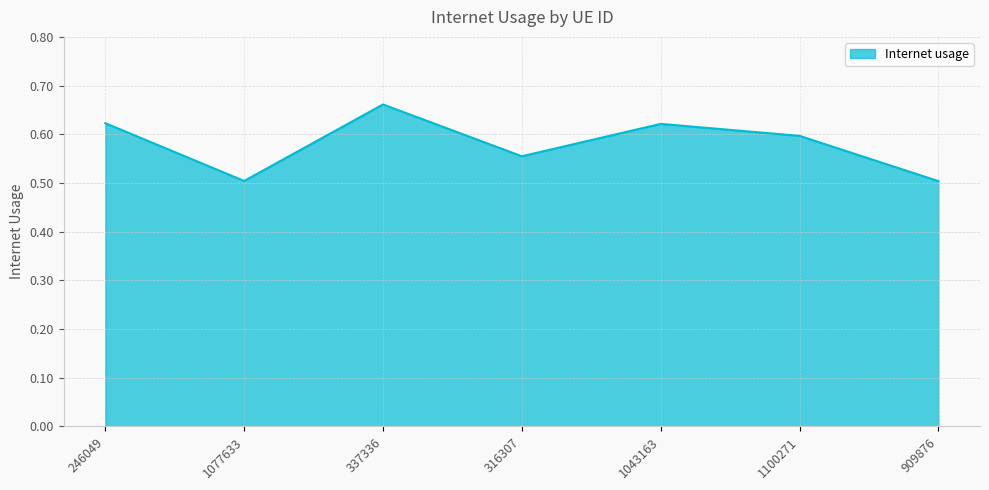

What is the minimum value shown in the chart?

0.5